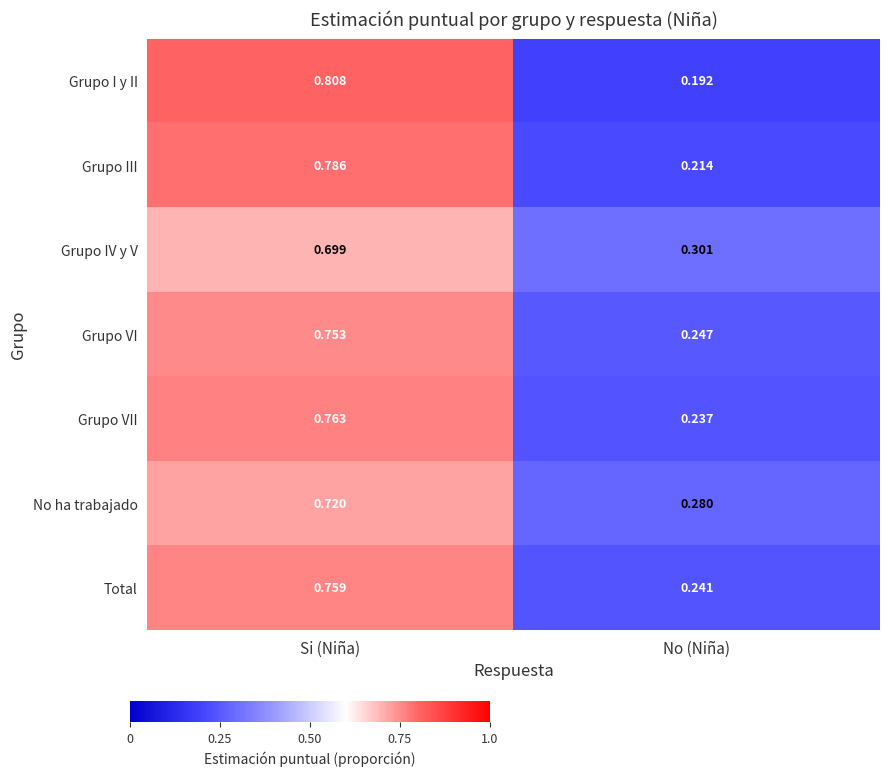

Where is Grupo I y II nearest to the value 0?

No (Niña)